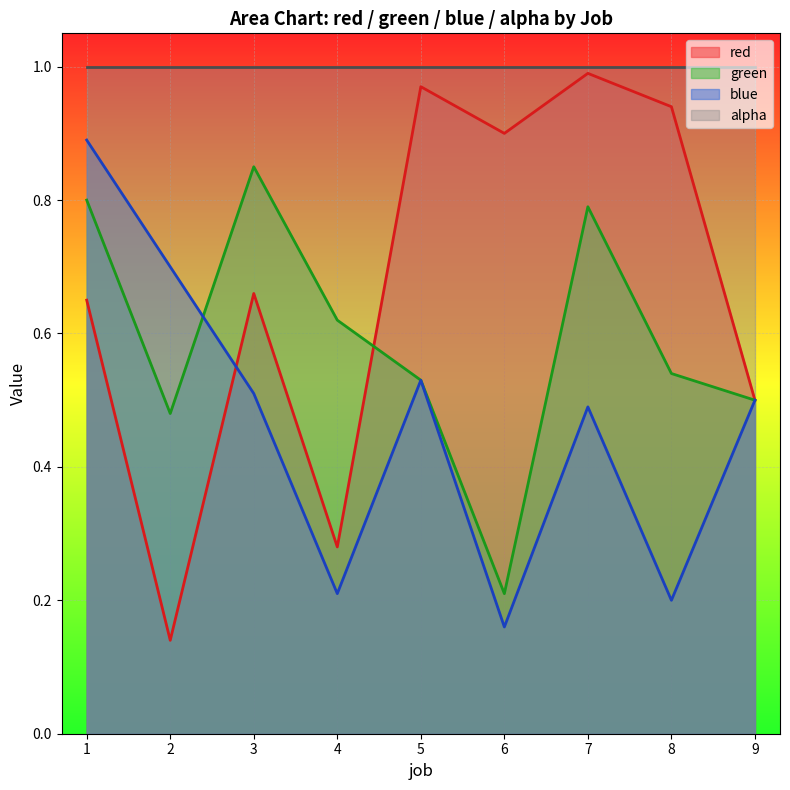

True or false: blue has a value of 0.9 at 1.

True